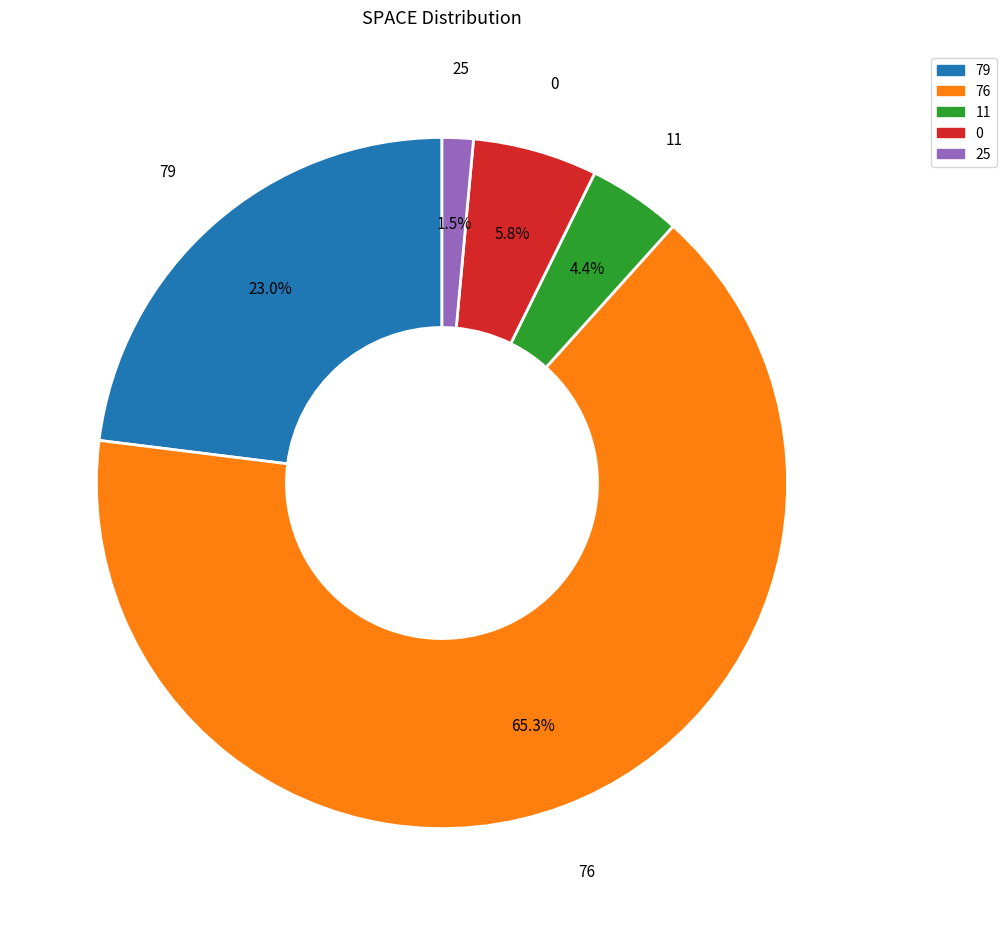

The 79 slice represents 23% of the pie. True or false?

True